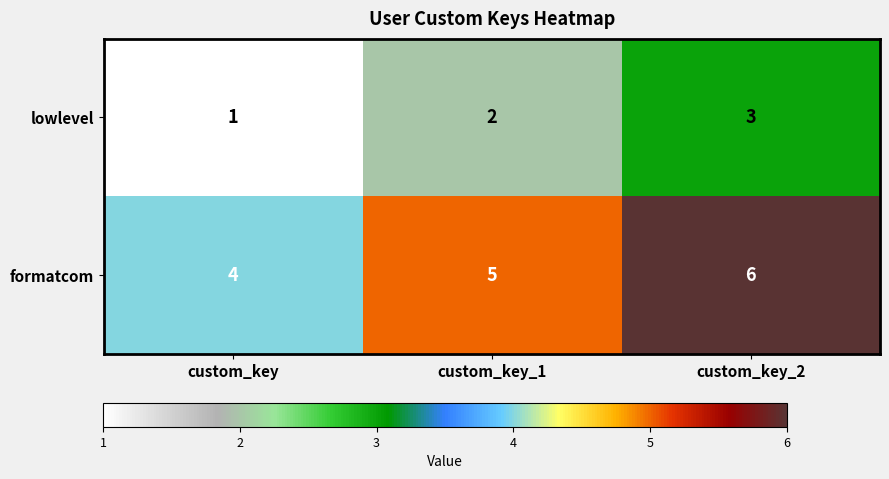

Count the number of data series in this chart.

2